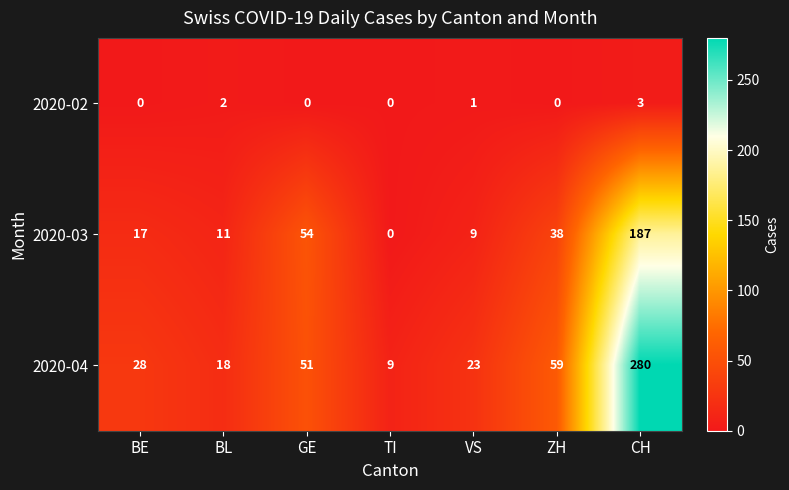

How many distinct data groups are displayed?

3